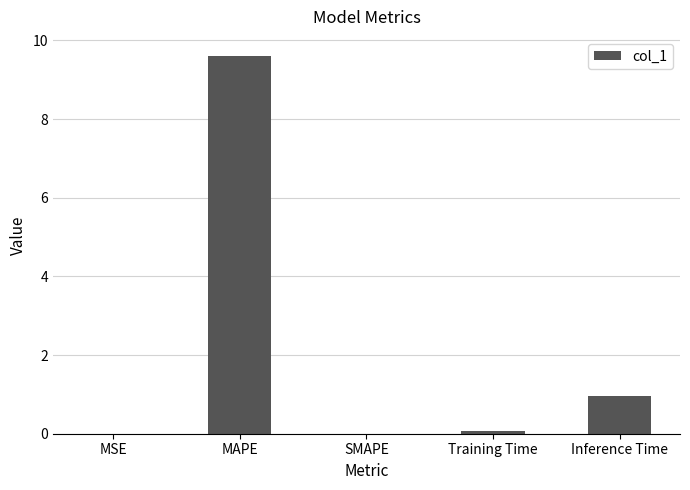

What is the sum of the values at MSE and Inference Time?

1.0